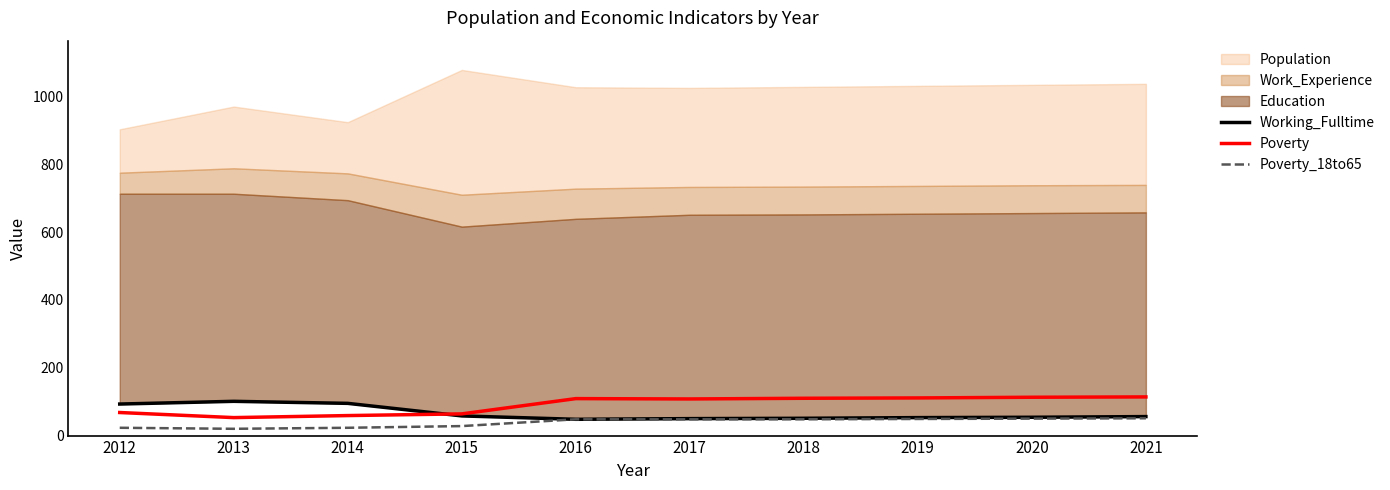

True or false: Poverty has a value of 68 at 2012.

True